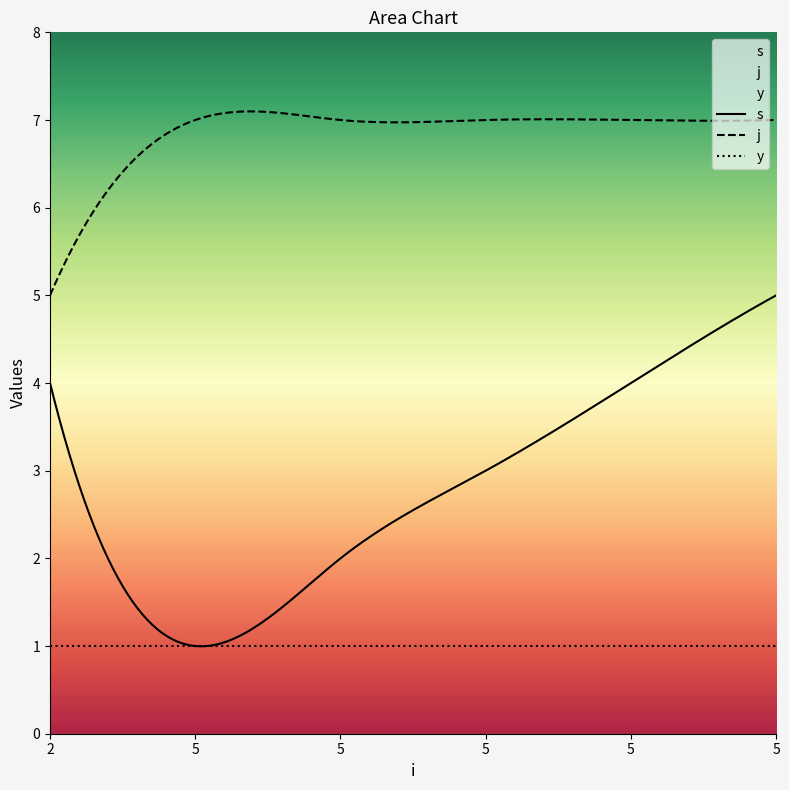

Which category has the highest value in the j series?

5